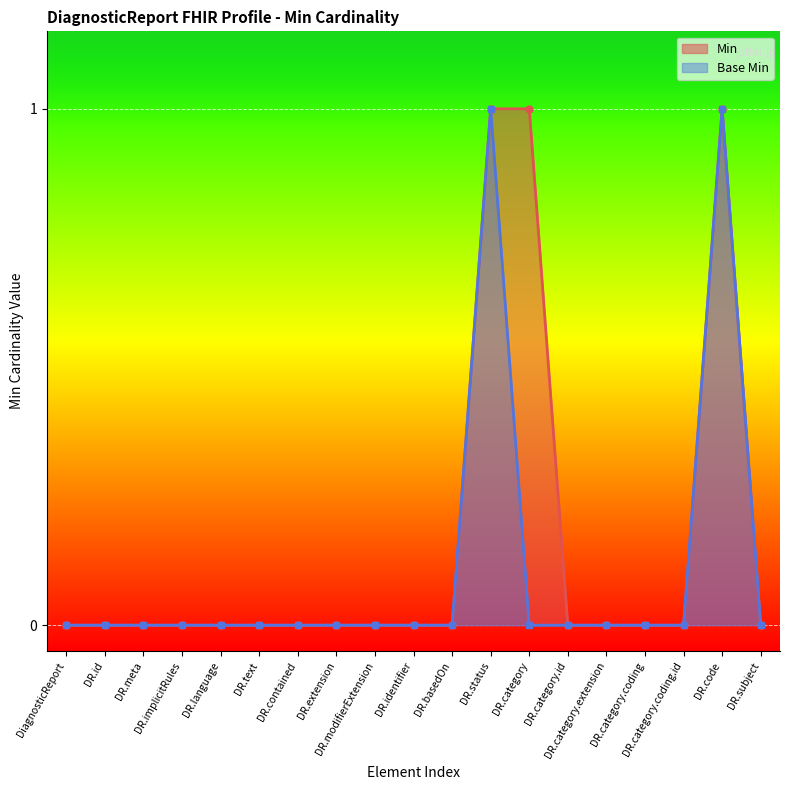

At which category does Base Min (line) reach its first local peak?

DR.status